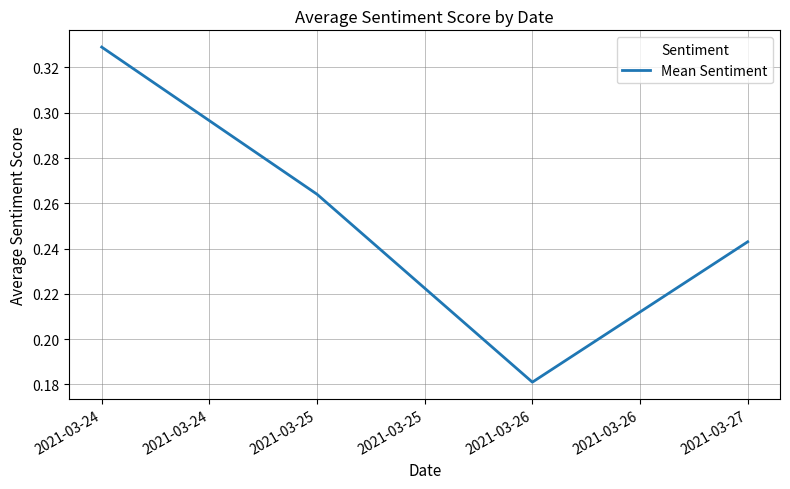

What is the difference between the maximum and minimum values?

0.1